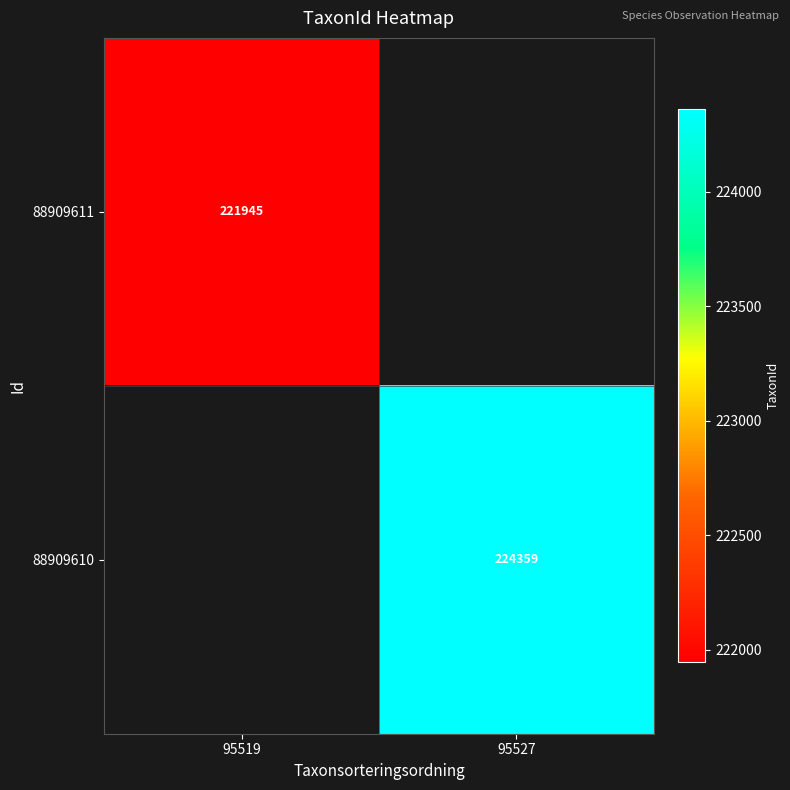

The 88909610 series shows 224359 at 95527. True or false?

True